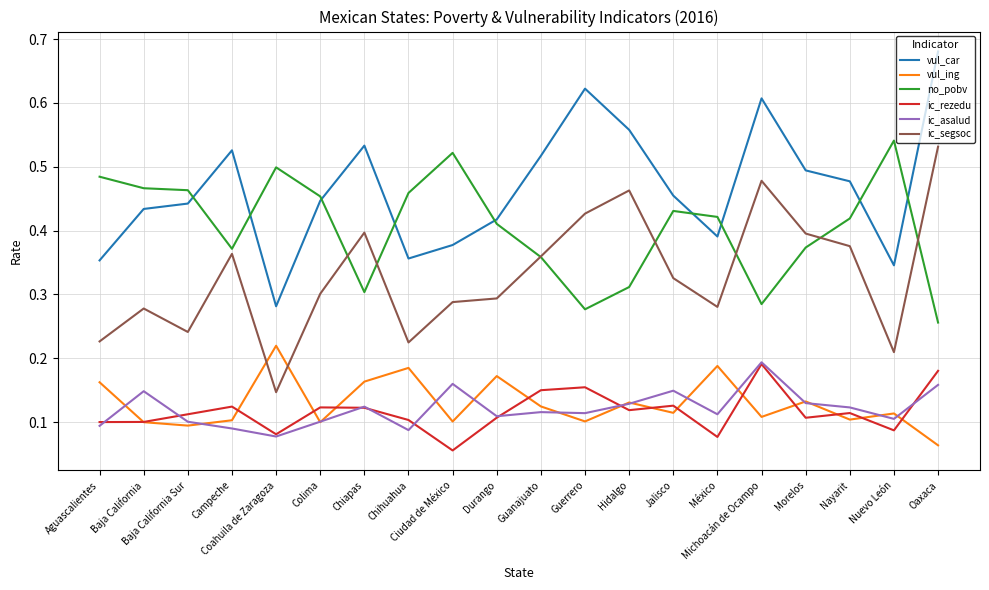

True or false: ic_rezedu has more than 2 points higher than both neighbors.

True